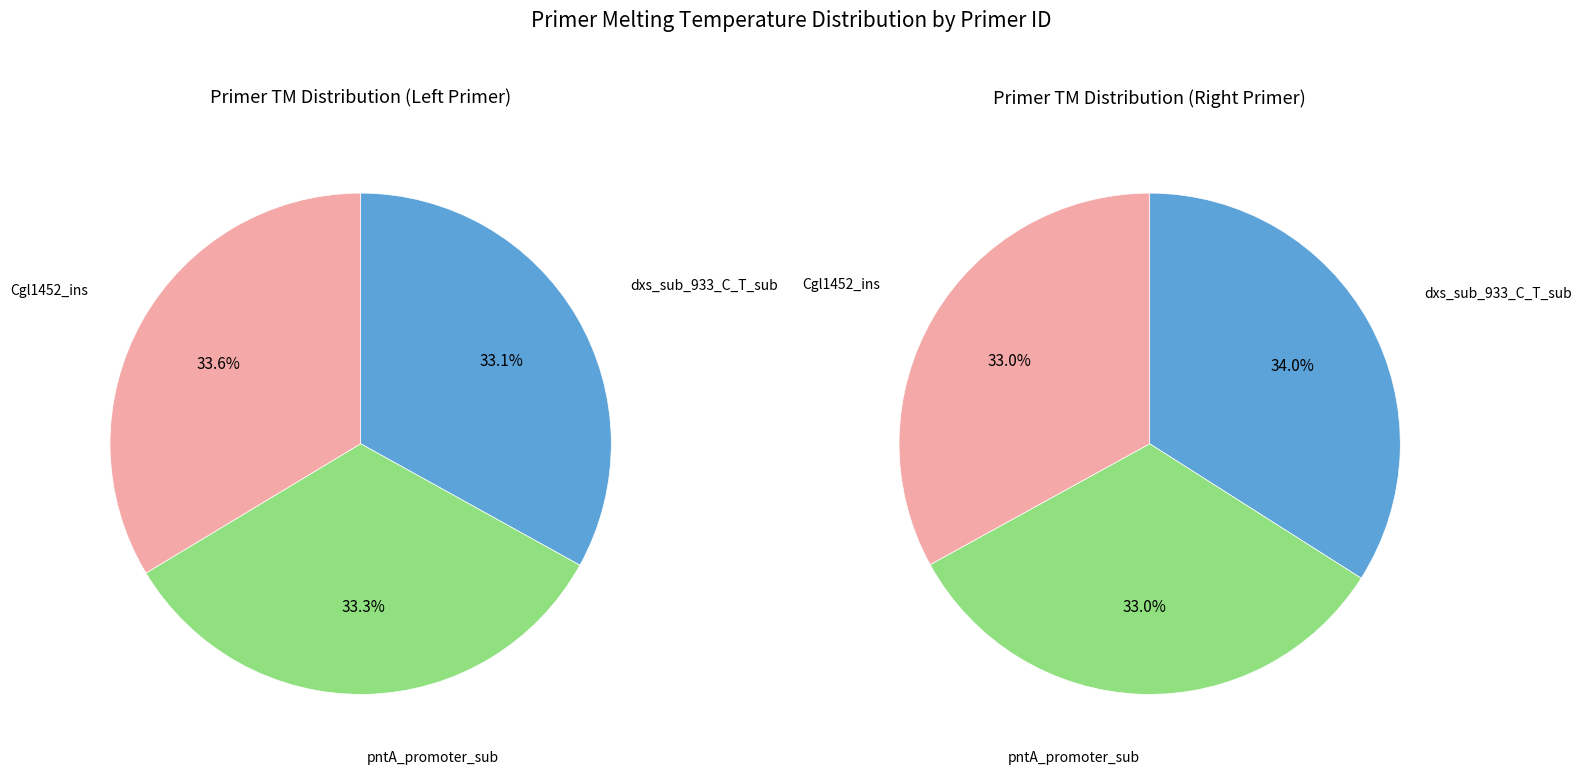

Is it true that Cgl1452_ins is 34% of the pie?

True